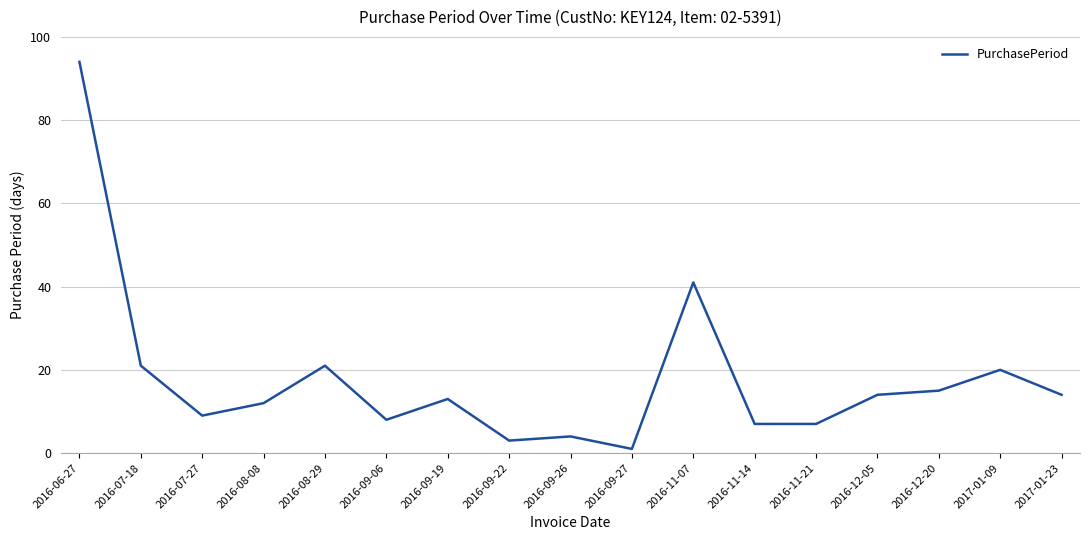

Reading right to left, list all the values displayed in this chart.

14	20	15	14	7	7	41	1	4	3	13	8	21	12	9	21	94